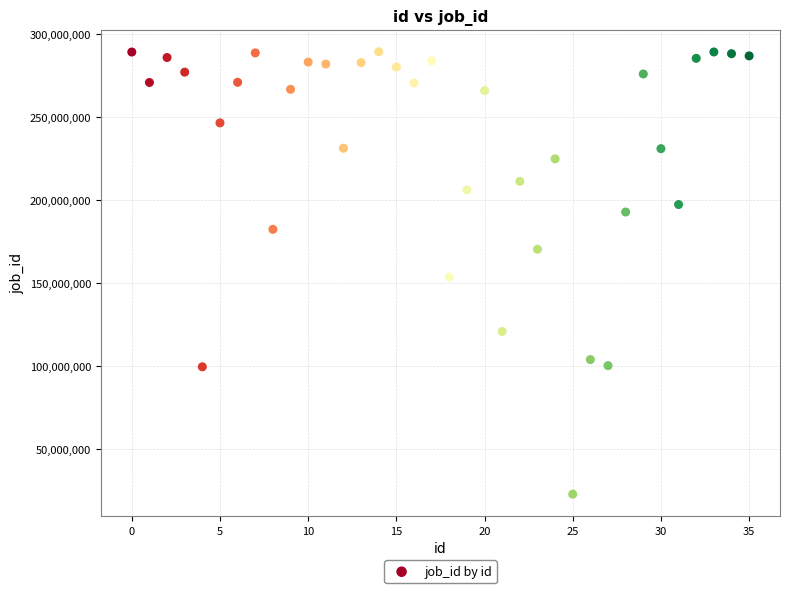

How many data points are displayed?

36